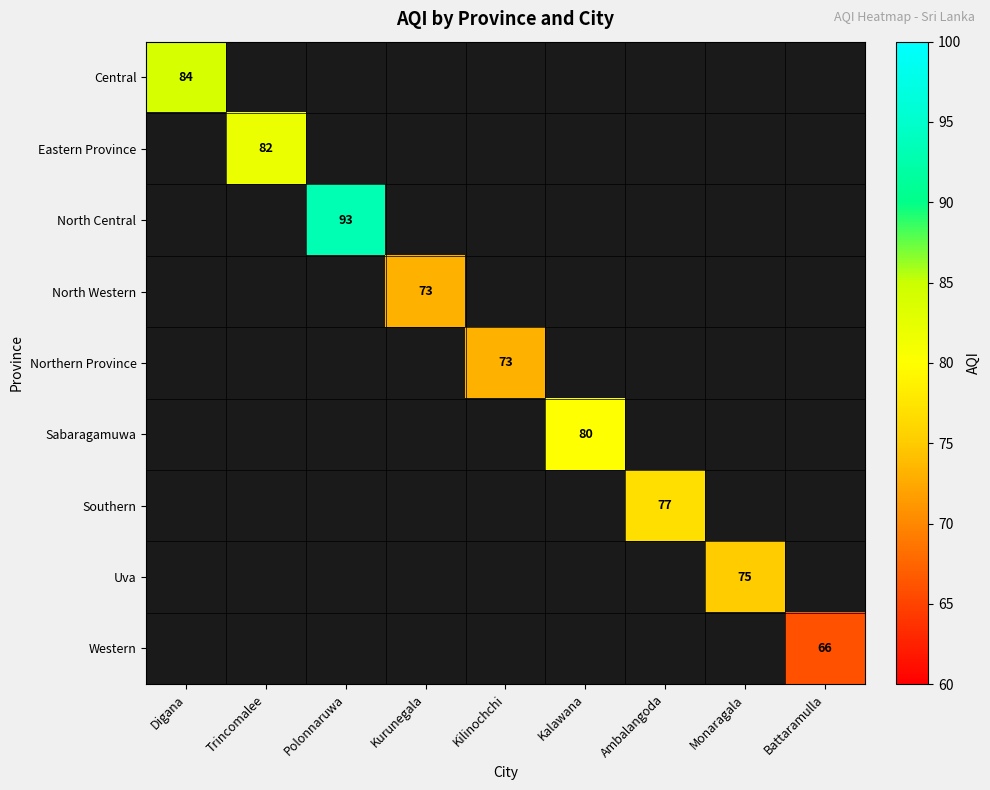

How many series are shown in this chart?

9